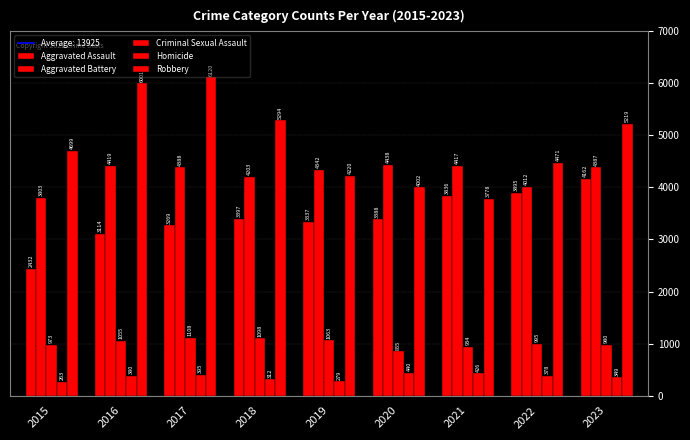

Is it true that Homicide equals 612 at 2016?

False